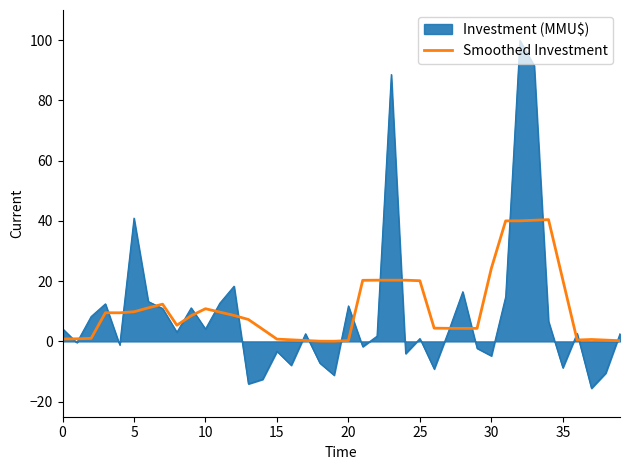

What is the greatest value displayed?

99.9